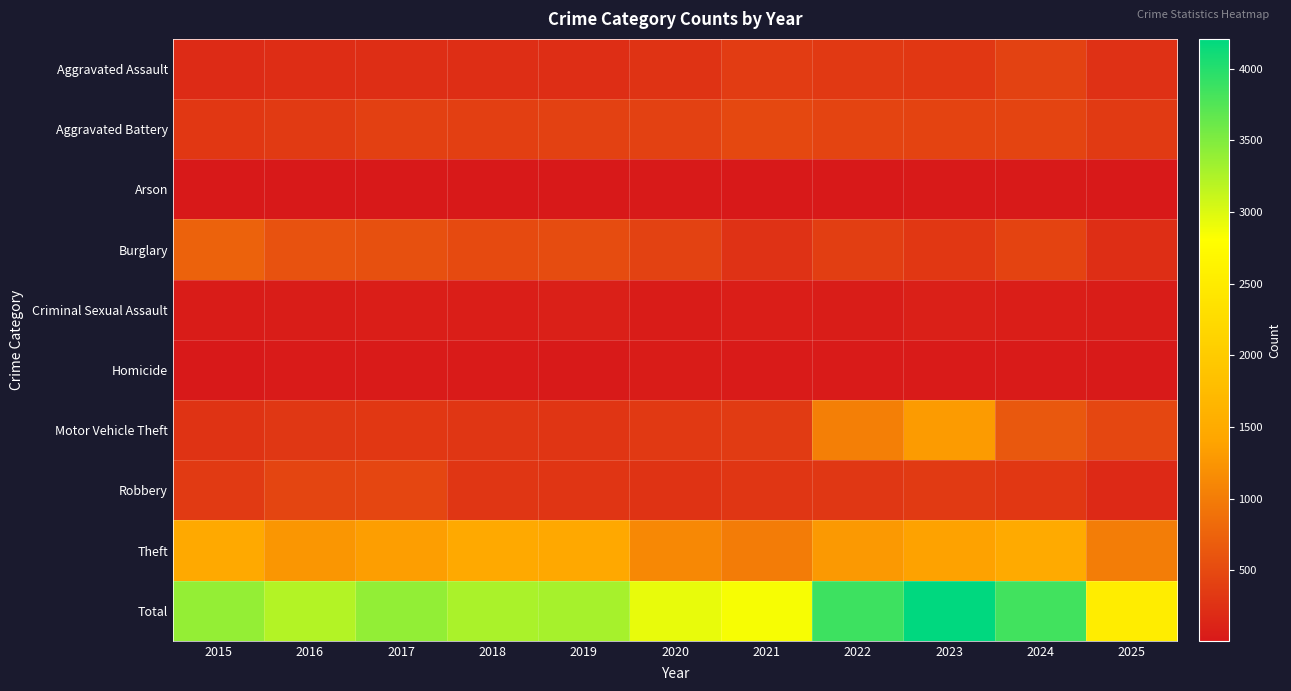

At which category is the sum across all series the highest?

2023